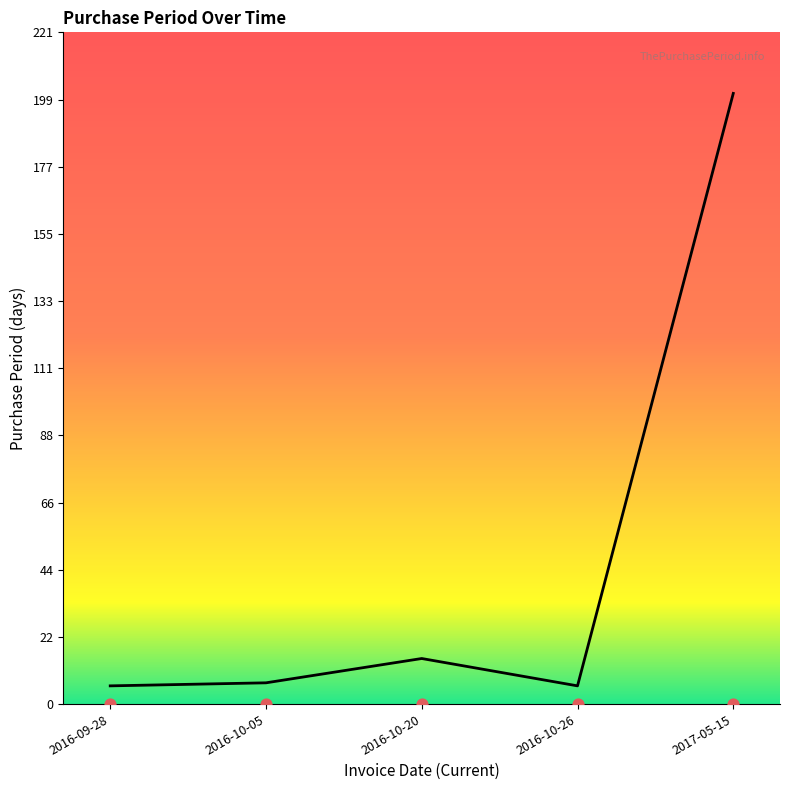

What is the change in value from 2016-10-05 to 2016-10-26?

-1